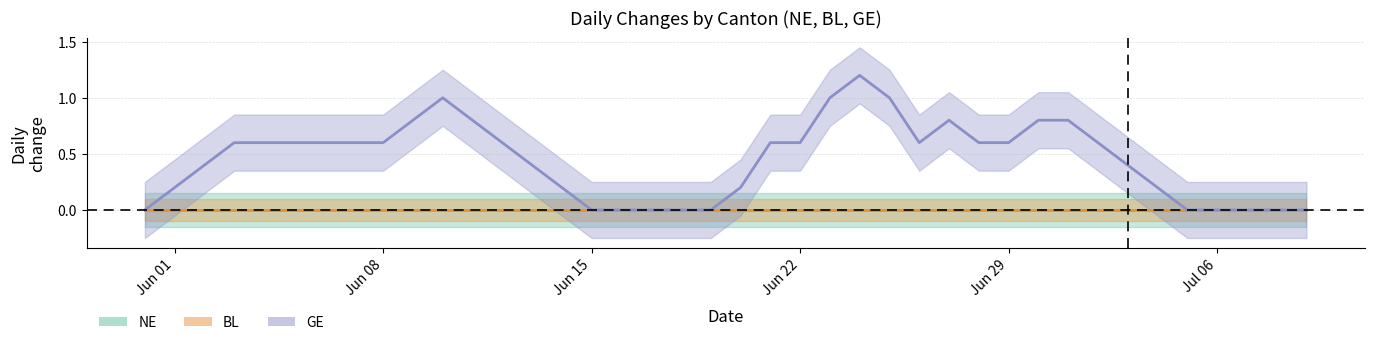

Which series has the largest total across all categories?

GE